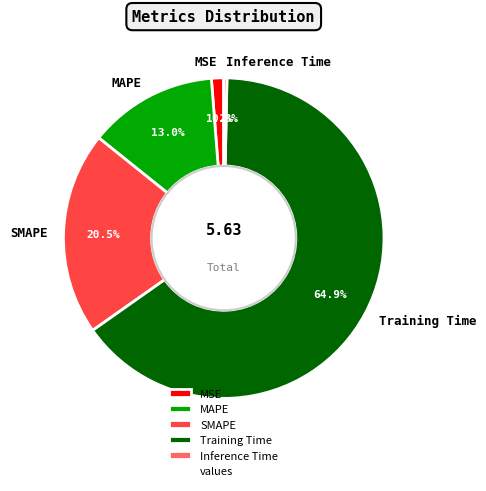

Between Training Time and SMAPE, which is larger?

Training Time